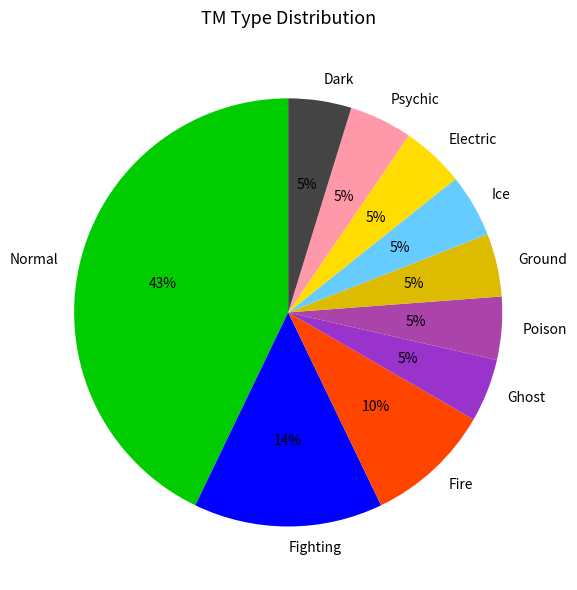

Is there any slice that represents more than half of the pie?

No